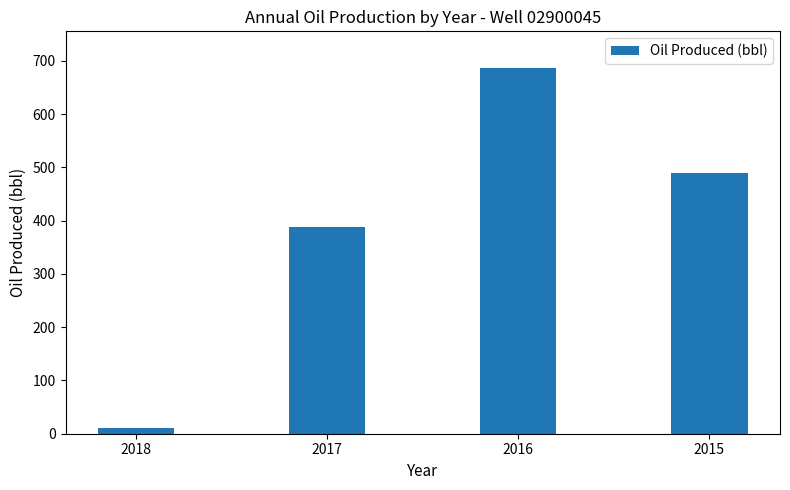

Reading left to right, transcribe all the data shown in this chart.

11	388	687	490